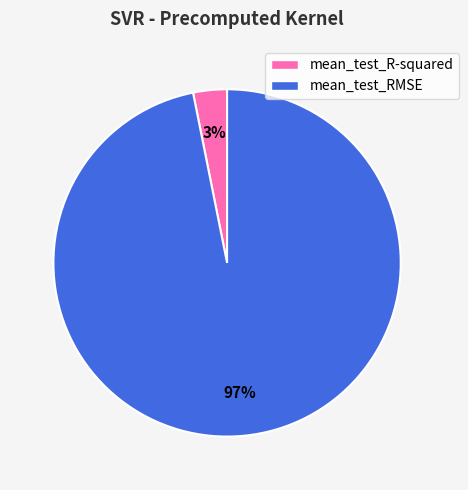

How many segments does this pie chart have?

2